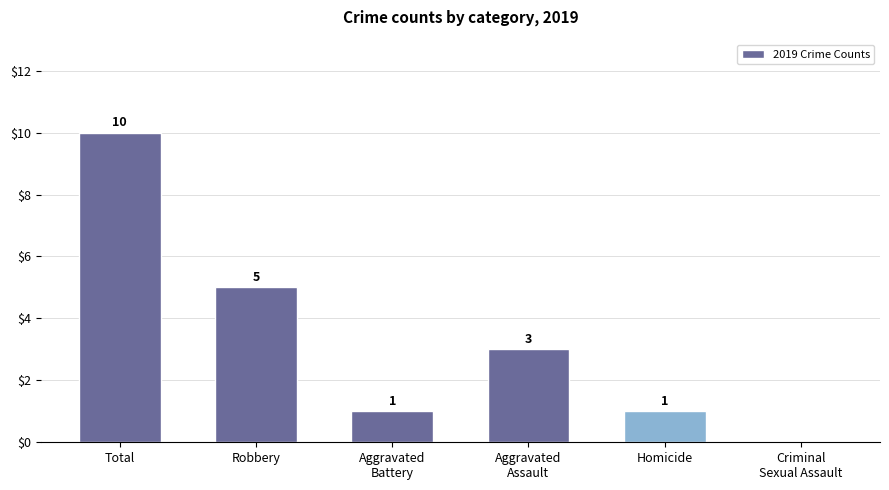

Between Robbery and Homicide, which is larger?

Robbery